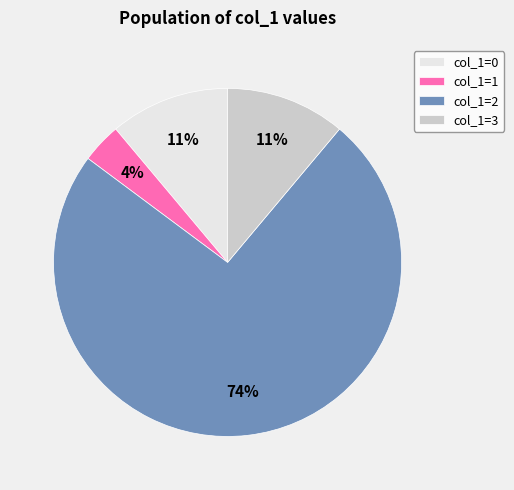

Does any single category account for the majority?

Yes